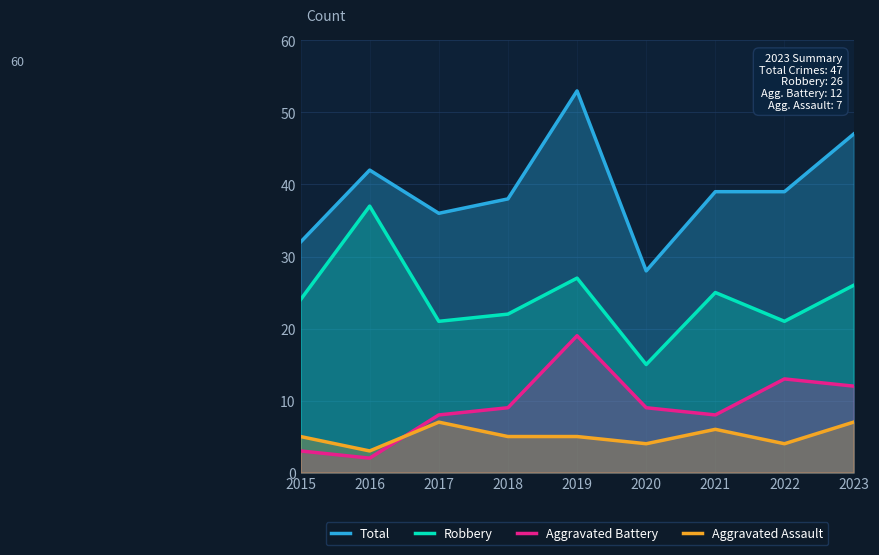

True or false: Aggravated Assault and Aggravated Battery cross at least once.

True